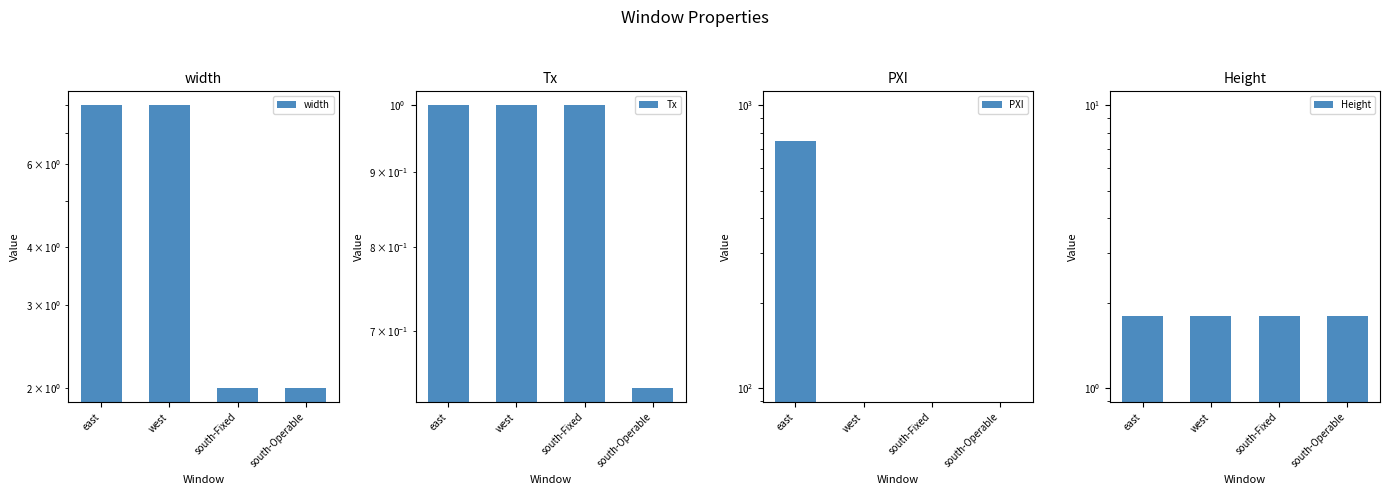

The value of Tx at east is 0.5. True or false?

False